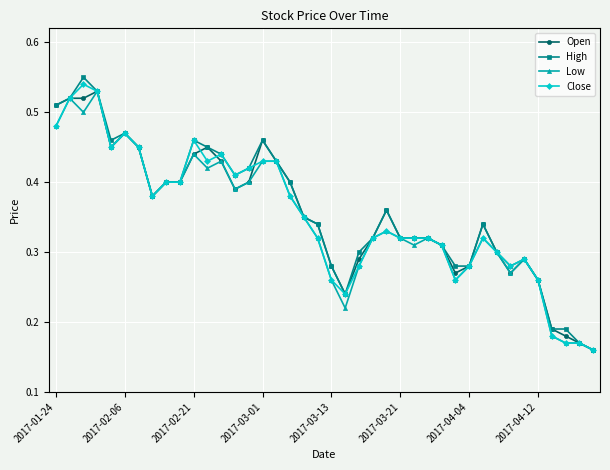

Count the Close values in the range 0 to 1.

40